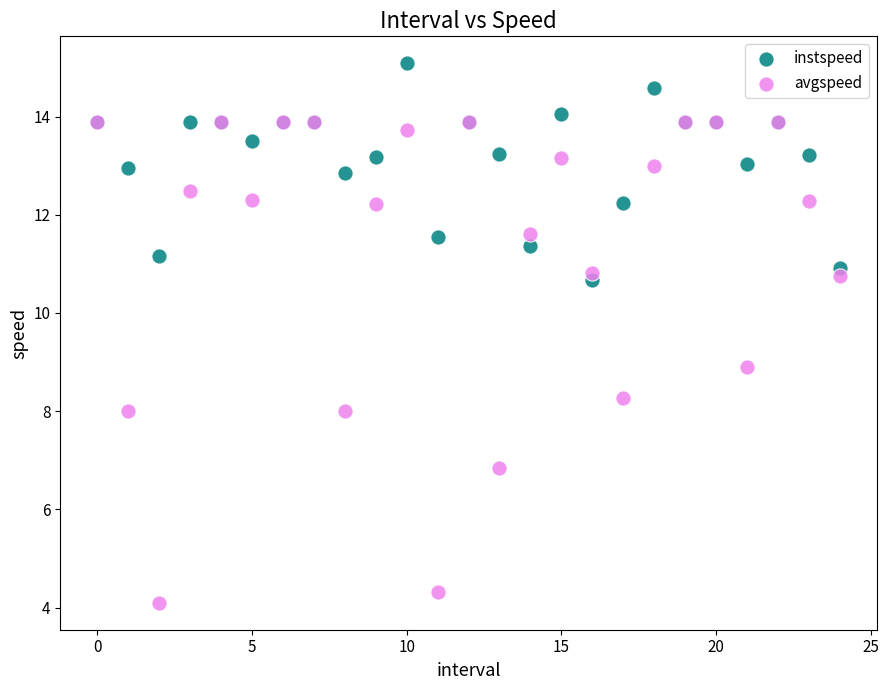

What are all the series names shown in the legend?

instspeed, avgspeed